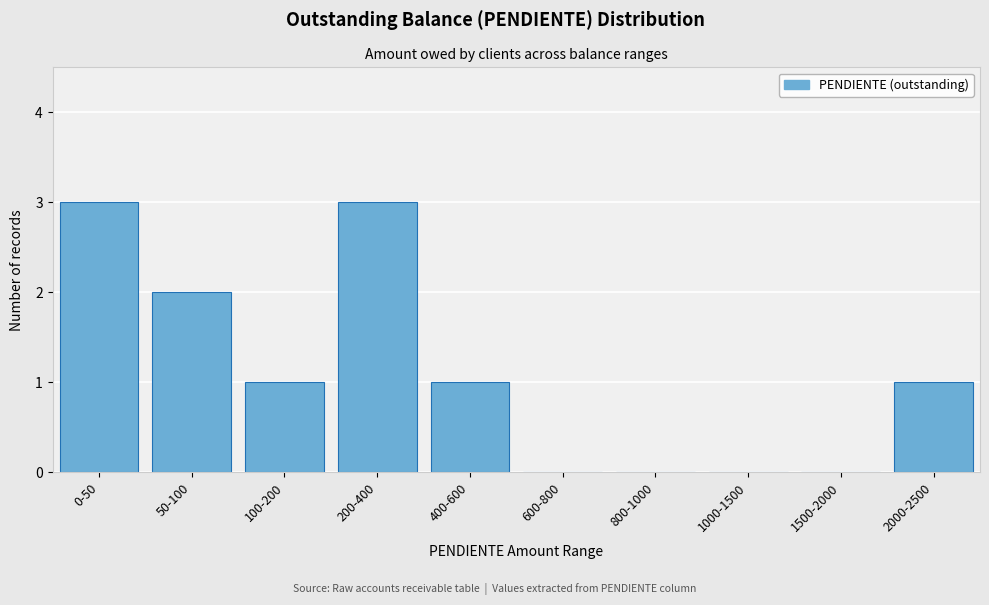

Reading left to right, list all the values displayed in this chart.

0-50=3	50-100=2	100-200=1	200-400=3	400-600=1	600-800=0	800-1000=0	1000-1500=0	1500-2000=0	2000-2500=1